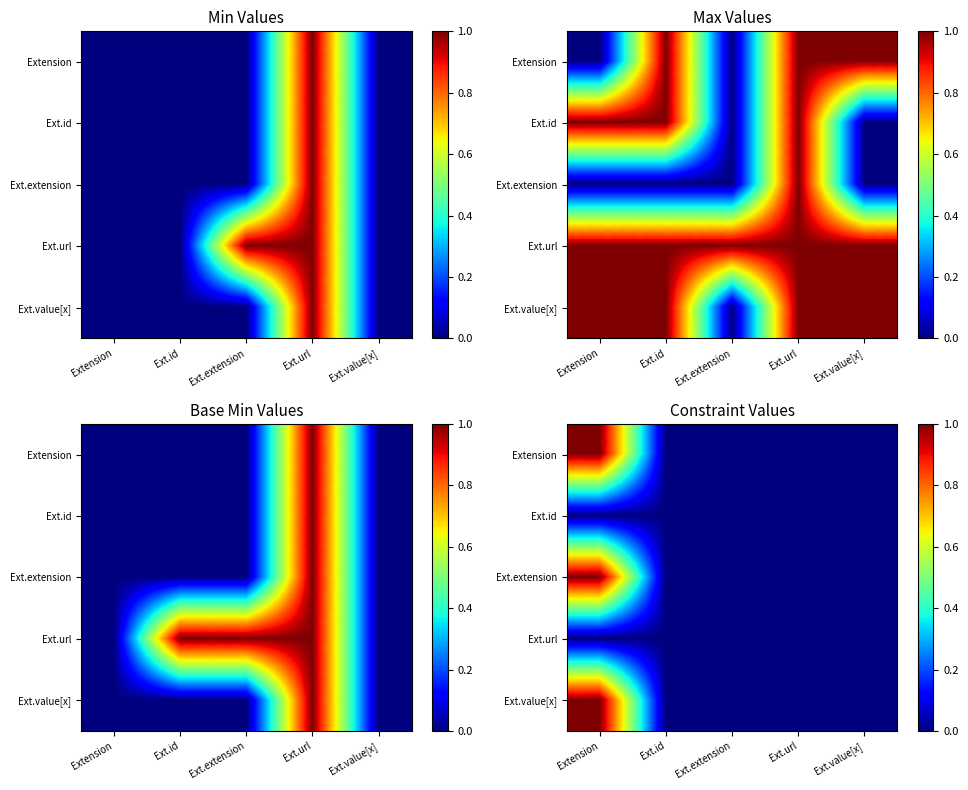

Is the value of Extension at Ext.id greater than the value of Ext.id at Ext.id?

No